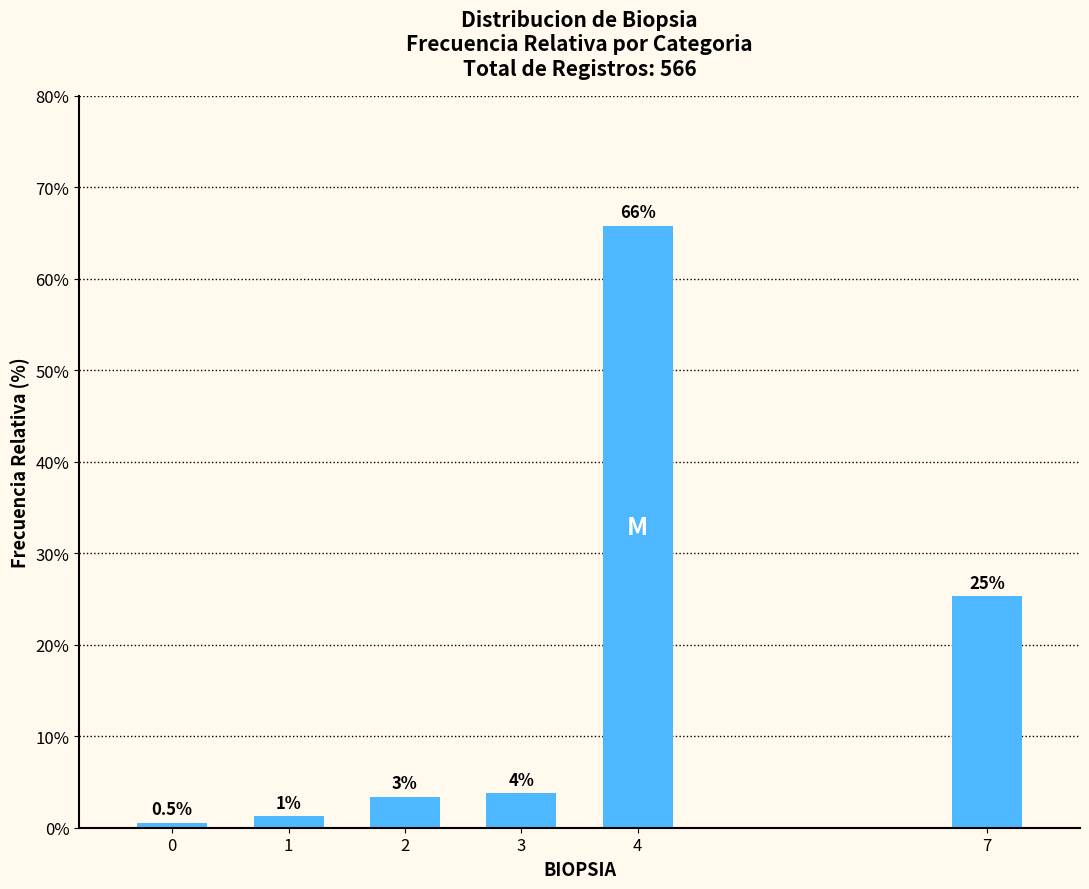

Are the bars horizontal?

No